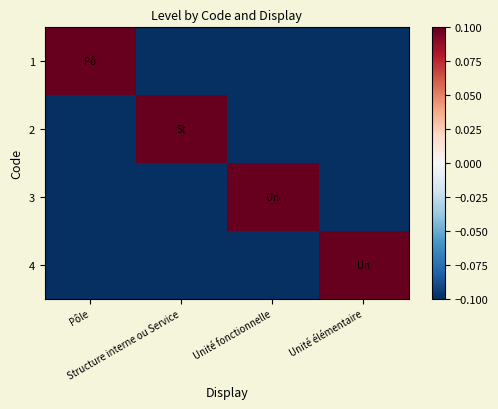

Reading left to right, transcribe all the data shown in this chart.

1: Pôle=0.5	Structure interne ou Service=-0.5	Unité fonctionnelle=-0.5	Unité élémentaire=-0.5
2: Pôle=-0.5	Structure interne ou Service=0.5	Unité fonctionnelle=-0.5	Unité élémentaire=-0.5
3: Pôle=-0.5	Structure interne ou Service=-0.5	Unité fonctionnelle=0.5	Unité élémentaire=-0.5
4: Pôle=-0.5	Structure interne ou Service=-0.5	Unité fonctionnelle=-0.5	Unité élémentaire=0.5